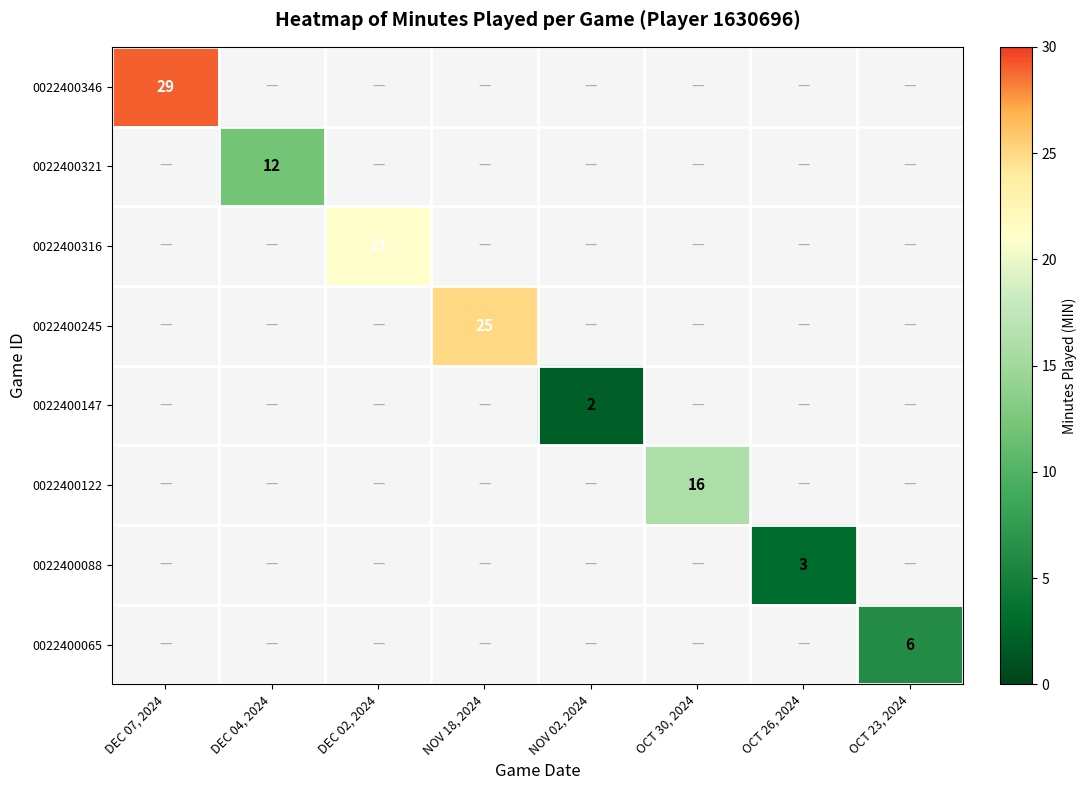

Rank the categories by 0022400147 value from lowest to highest.

DEC 07, 2024, DEC 04, 2024, DEC 02, 2024, NOV 18, 2024, NOV 02, 2024, OCT 30, 2024, OCT 26, 2024, OCT 23, 2024